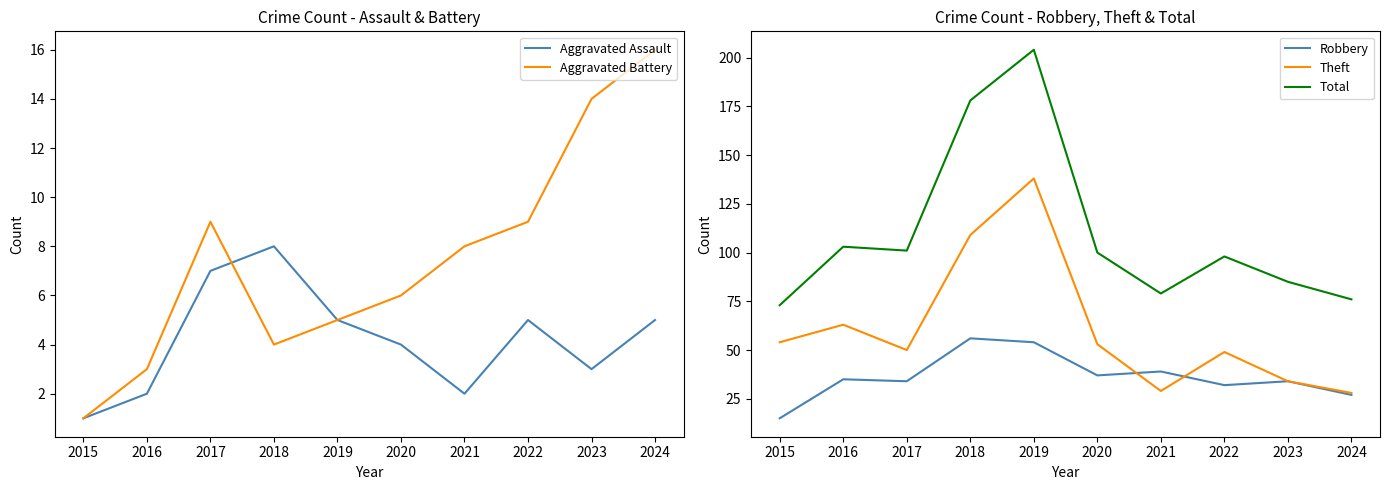

Does the chart display data point markers on the line(s)?

No